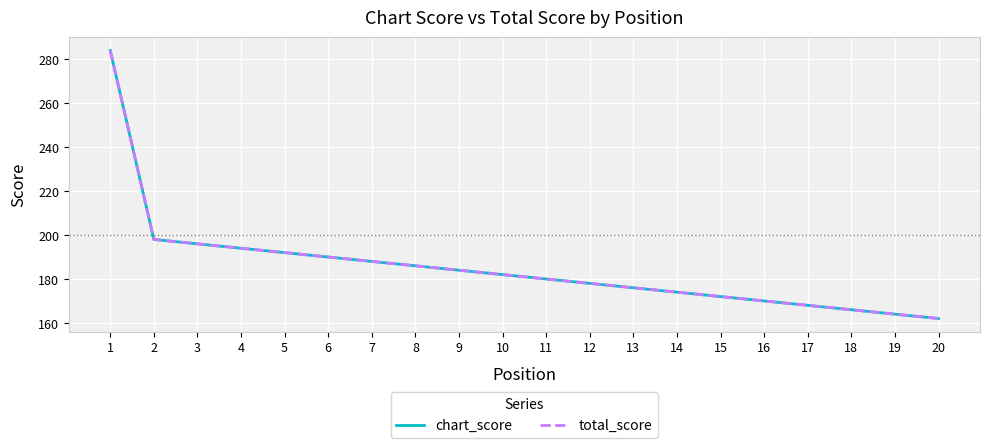

The chart_score series shows 176 at 13. True or false?

True